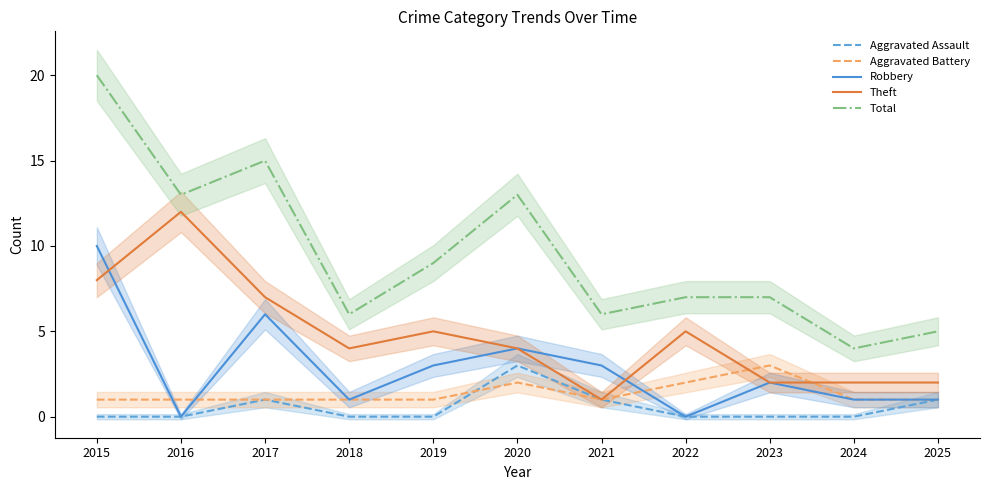

Which series has the largest total across all categories?

Total